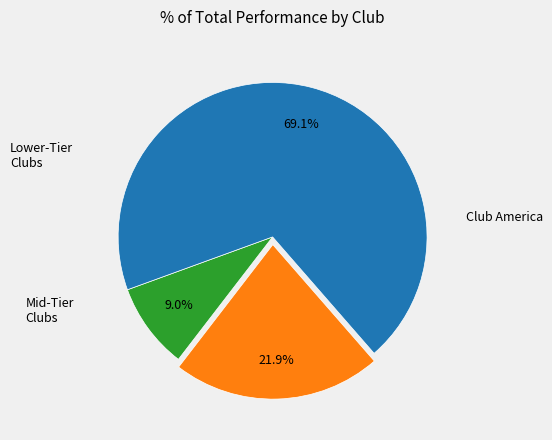

Is there any slice that represents more than half of the pie?

Yes